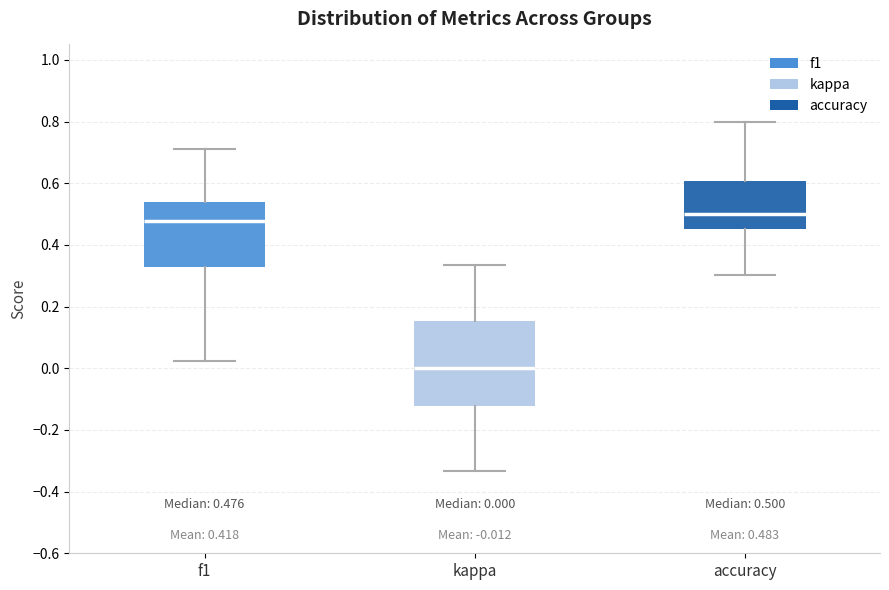

Which box is the tallest, from its lower edge to its upper edge?

kappa